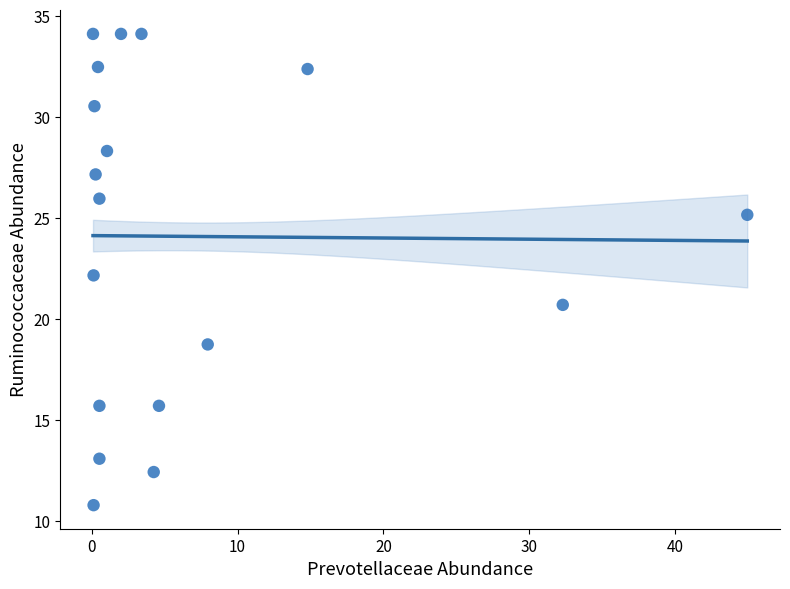

What is the range of Y values (max minus min)?

23.3